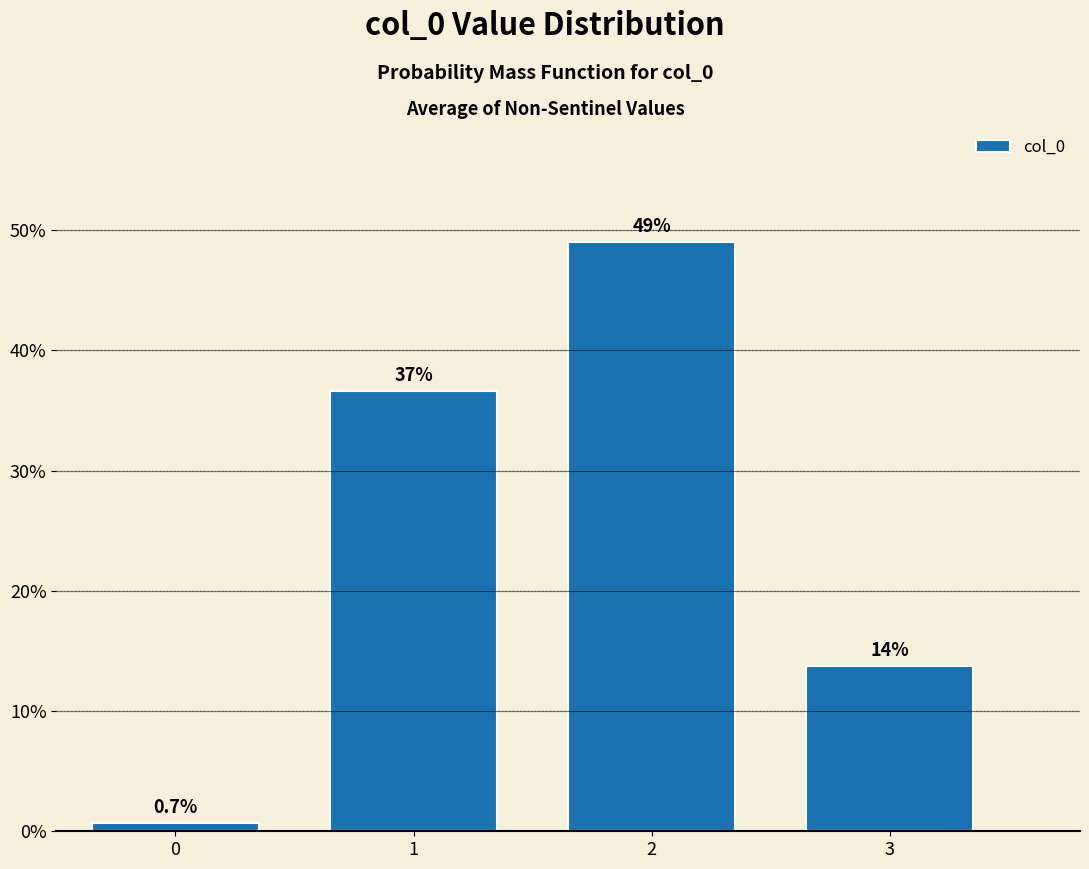

Reading left to right, what are all the values shown in this chart?

0=0.7	1=36.6	2=49.0	3=13.7